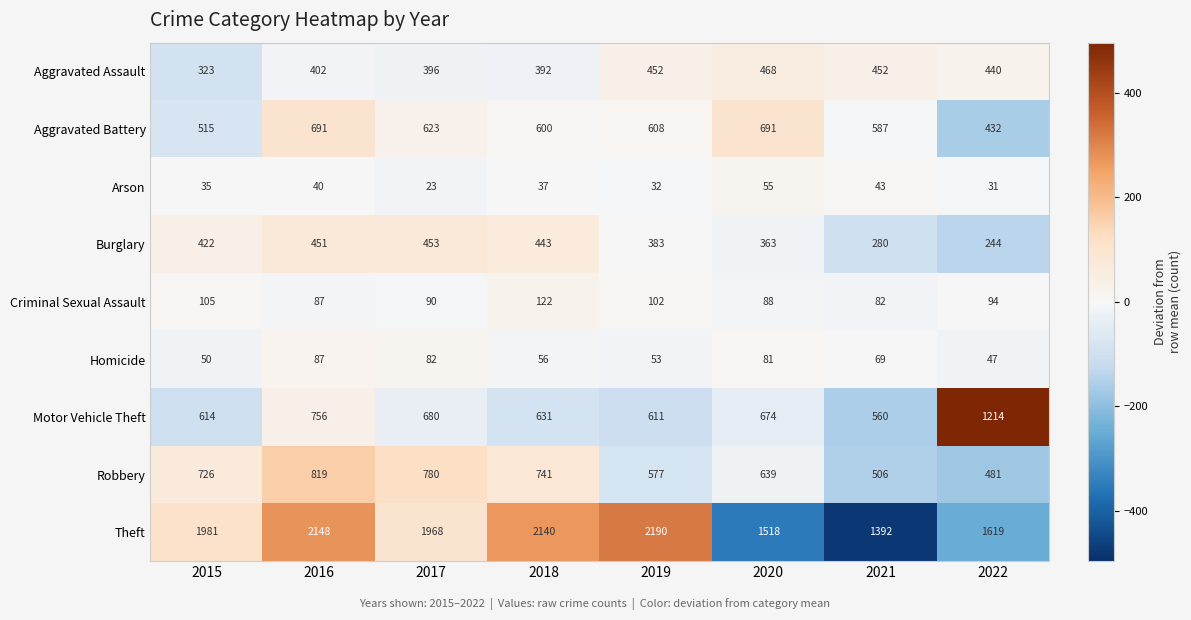

True or false: Burglary has a value of 443 at 2018.

True